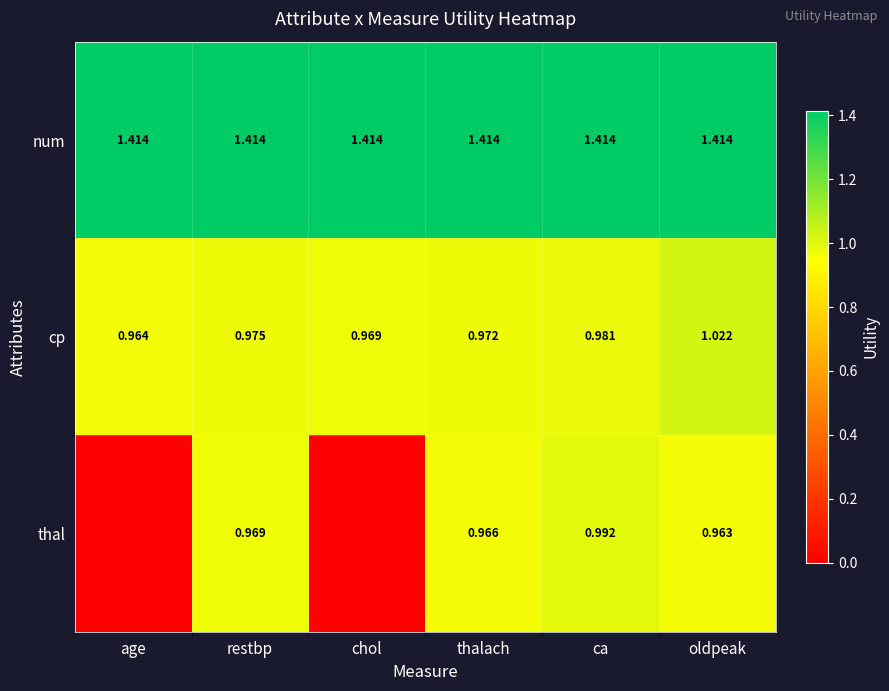

At which label does cp reach its peak?

oldpeak